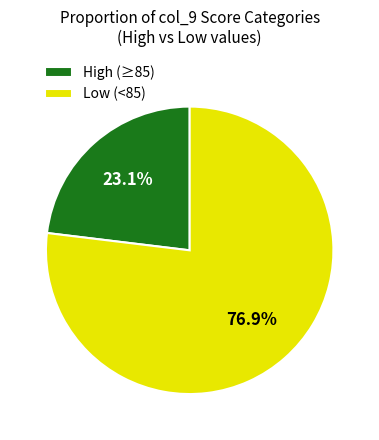

What is the ratio of the value at Low (<85) to the value at High (≥85)?

3.3